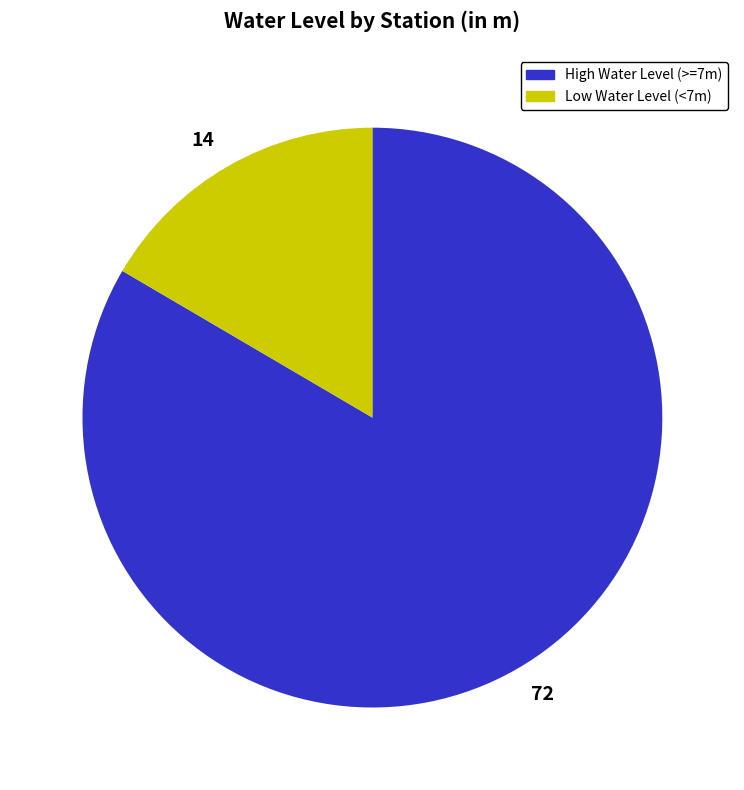

Which category has the smallest portion of the pie?

14